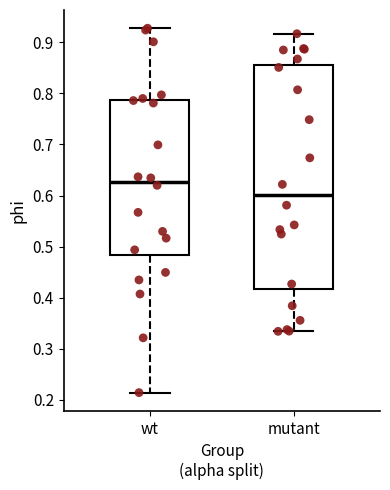

Reading left to right, read every box against the y-axis: the position of its median line, the range the box covers, and the ends of its whiskers. The values are not printed on the chart, so give them approximately, as read against the axis.

wt: median 0.63, box 0.48 to 0.79, whiskers 0.21 to 0.93
mutant: median 0.60, box 0.42 to 0.85, whiskers 0.33 to 0.92